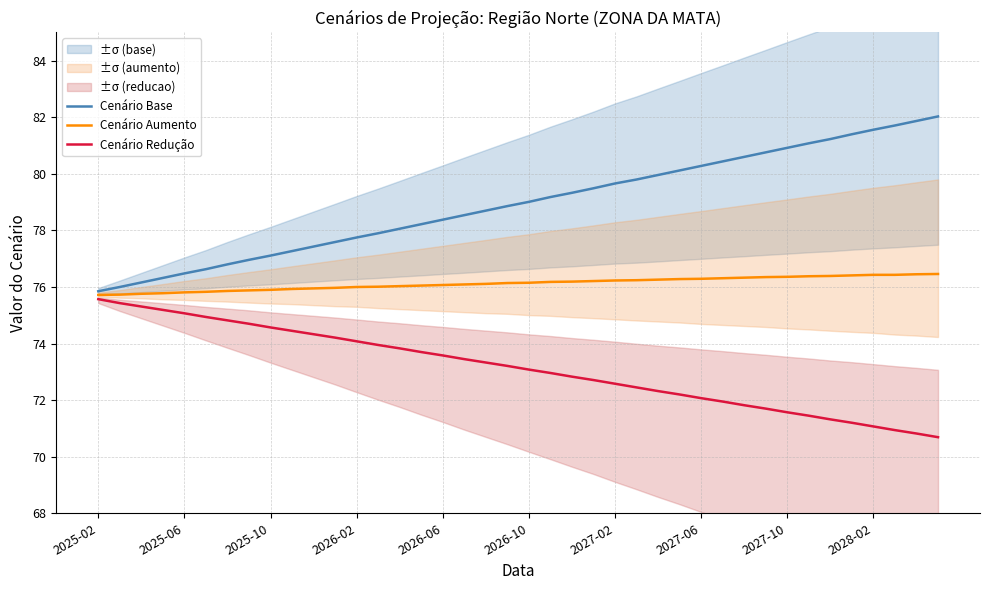

Where is Cenário Base nearest to the value 78?

14